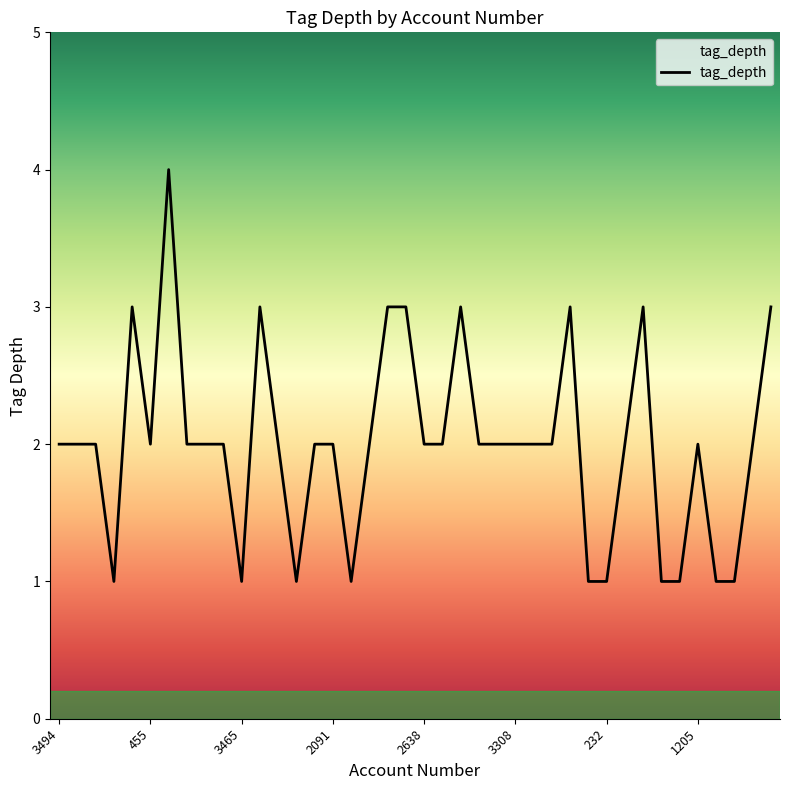

What is the greatest value displayed?

4